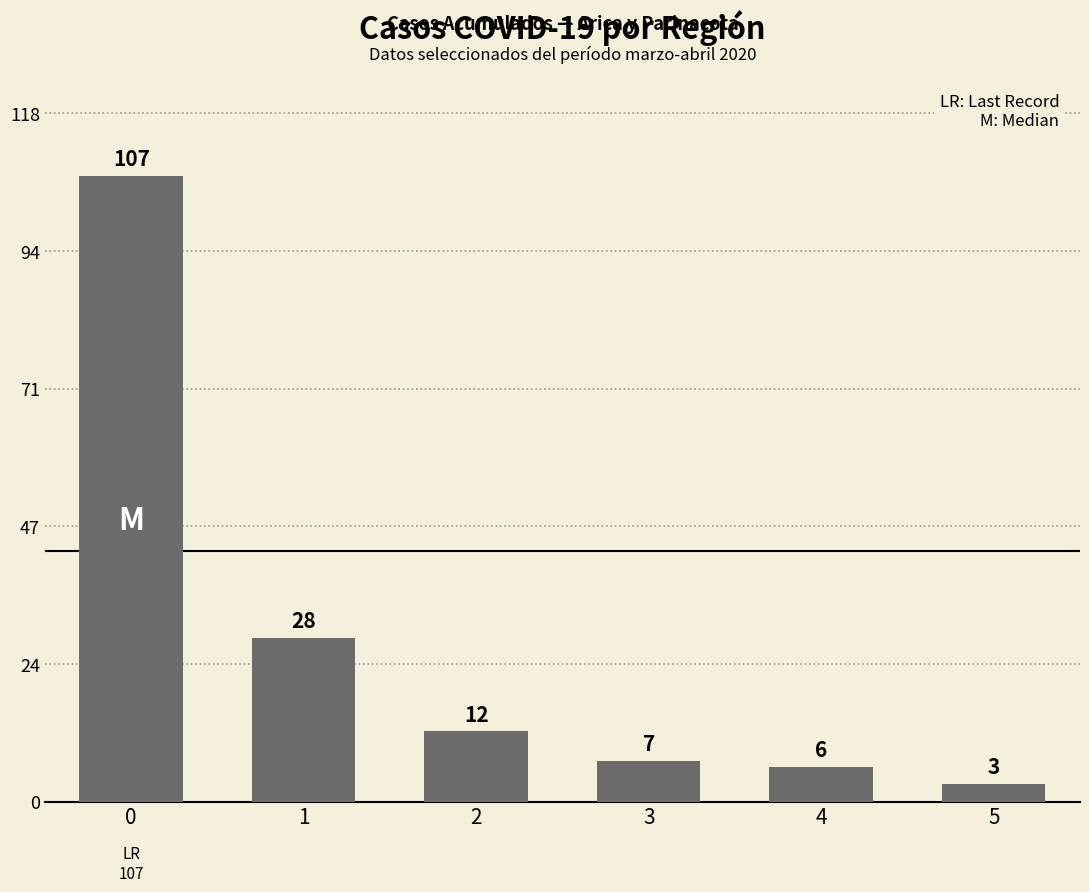

What is the value of the 2nd bar from the left?

28